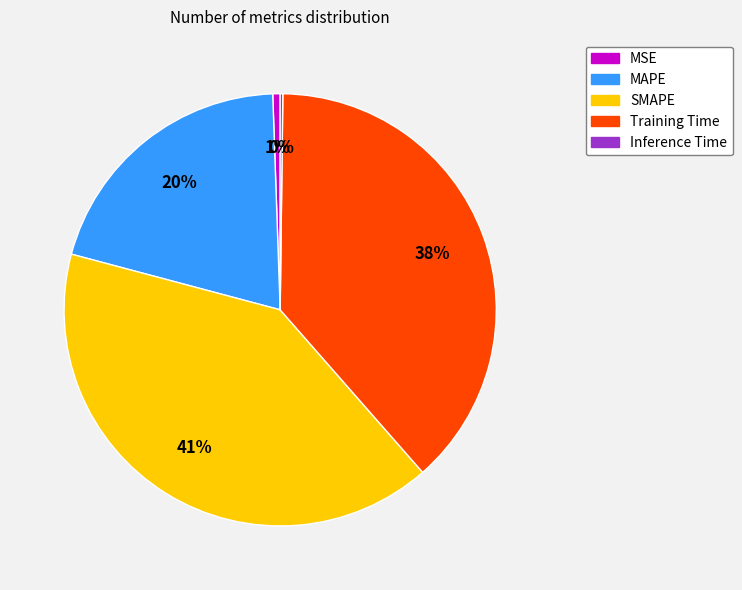

Which has a higher value, MAPE or MSE?

MAPE